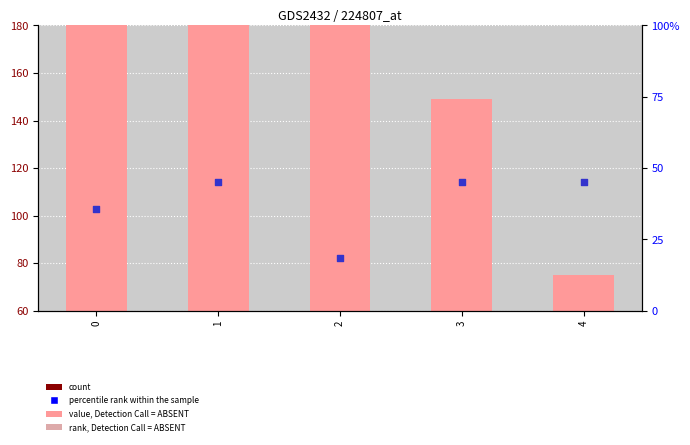

Which series has the largest Y range (max minus min)?

value, Detection Call = ABSENT